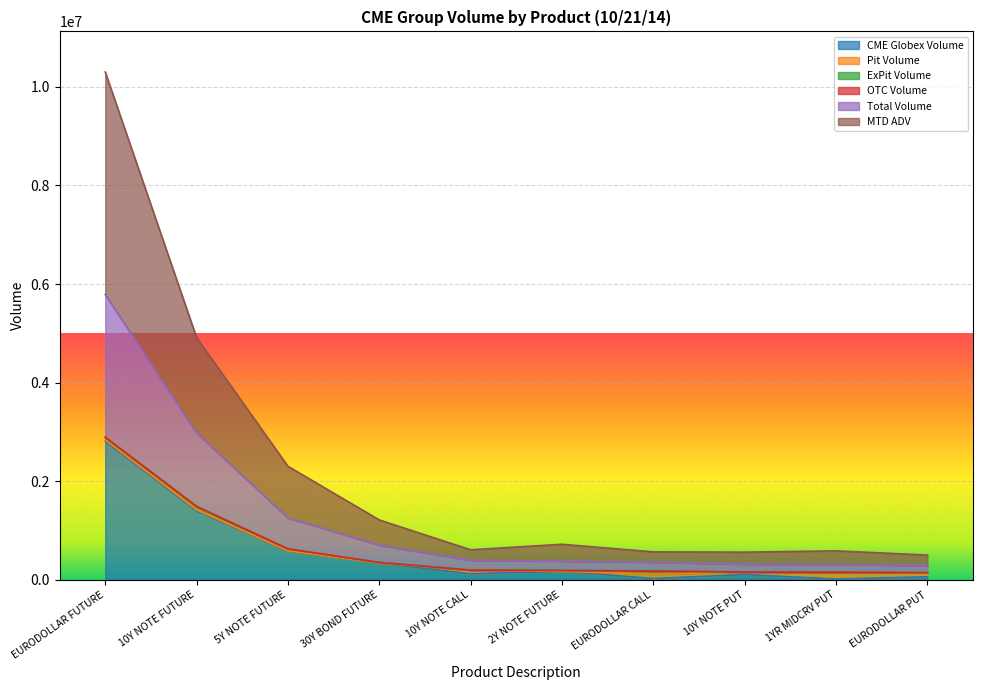

True or false: MTD ADV and CME Globex Volume intersect in this chart.

False